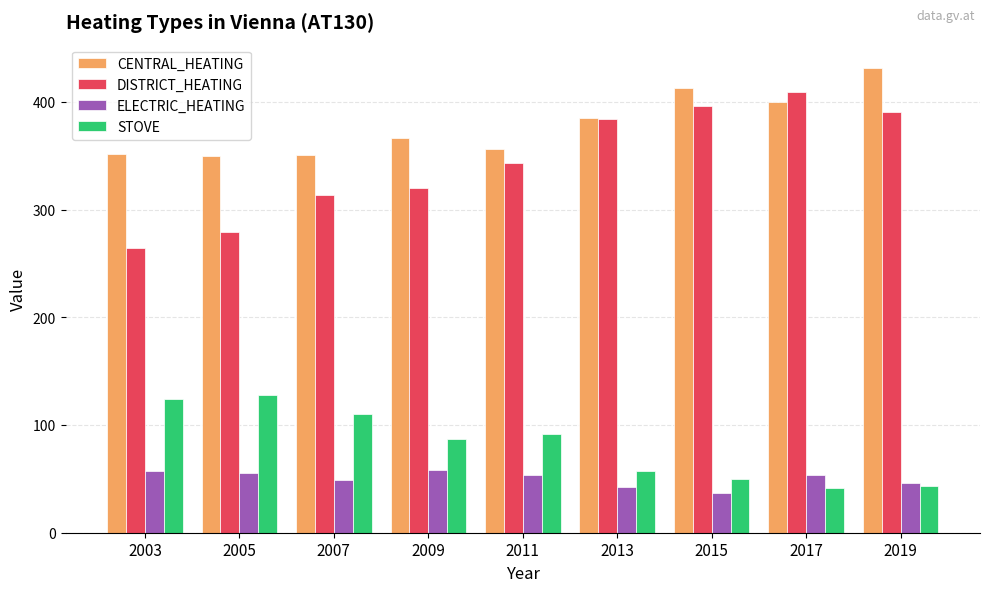

Which category has the lowest value across all series?

2015